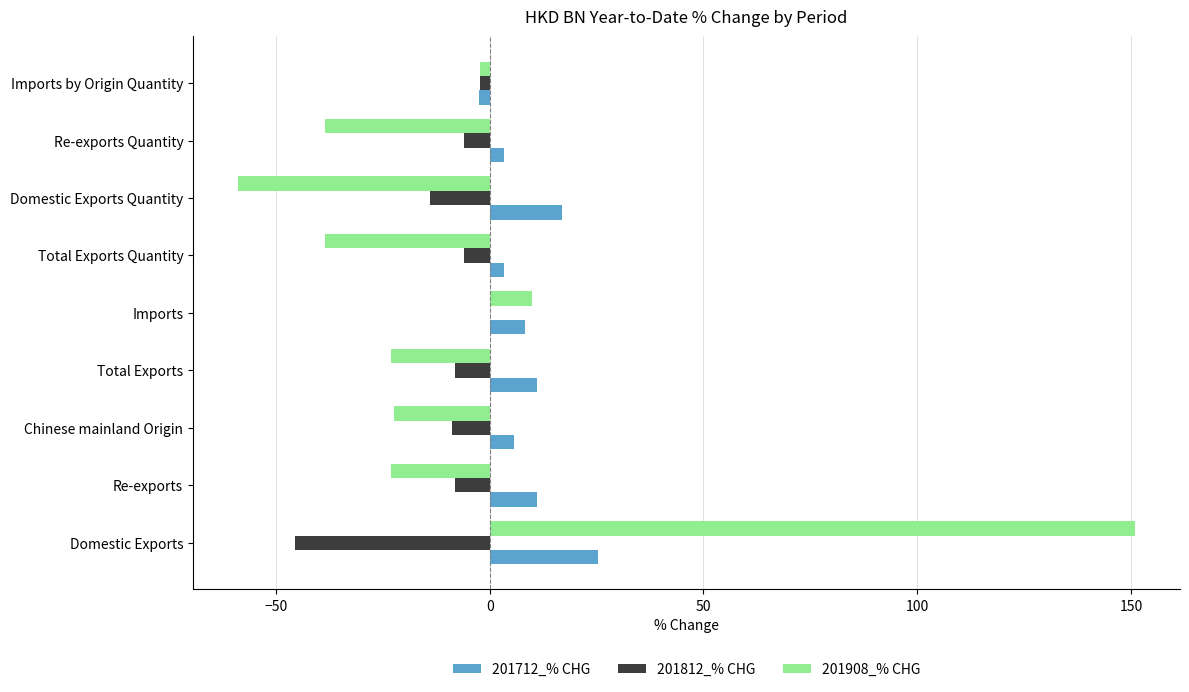

What is the highest value of the 201812_% CHG series?

0.1